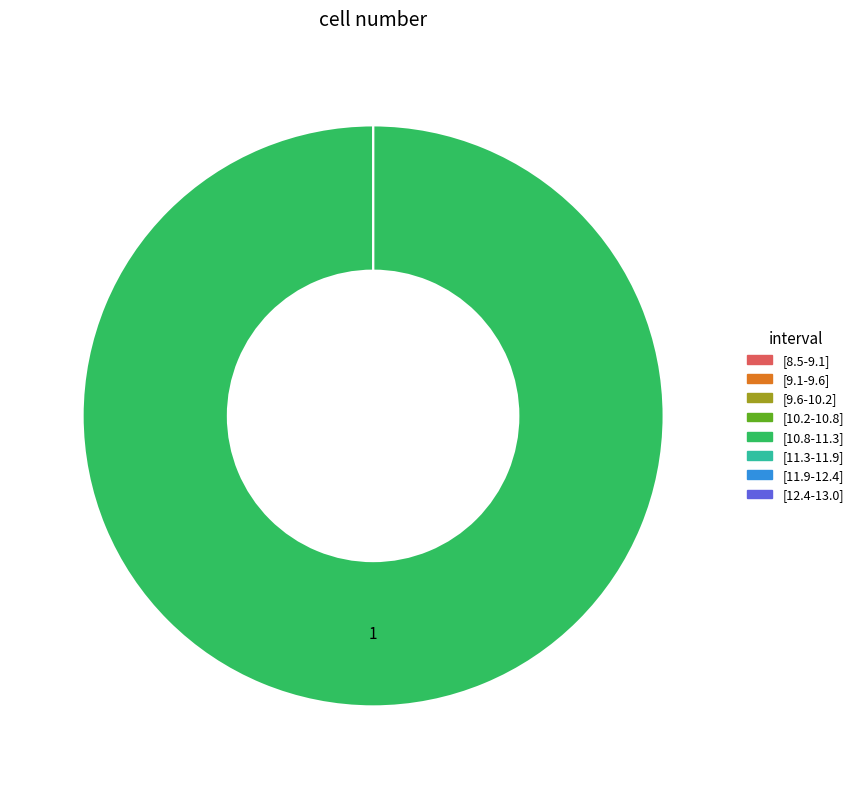

Is [10.2-10.8] the majority of the pie?

No